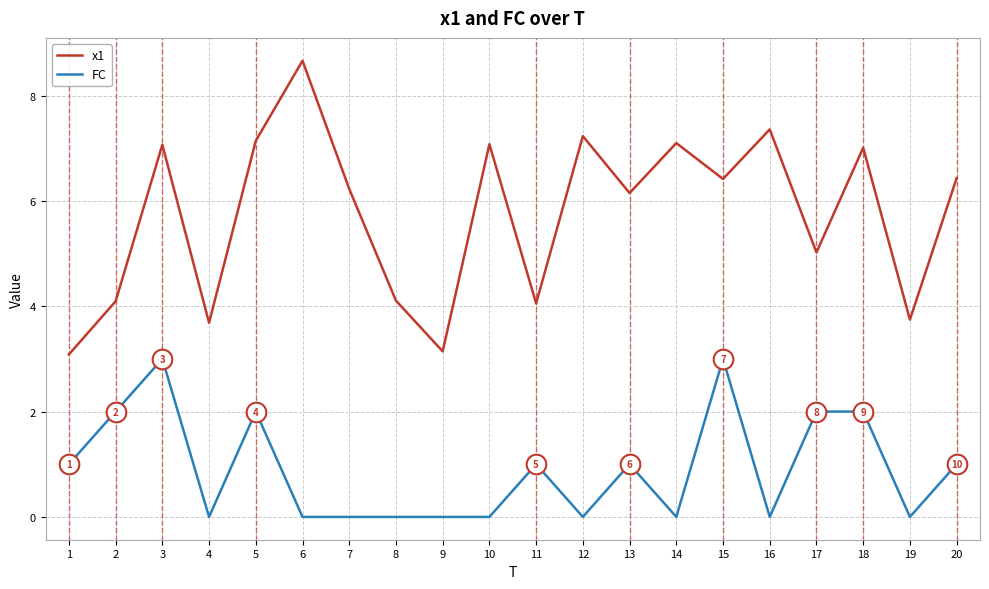

Which series changed the most between 6 and 19?

x1